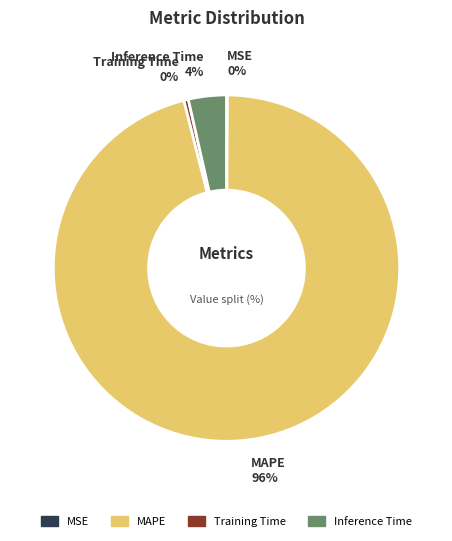

To the nearest percent, what is the average slice percentage?

25%